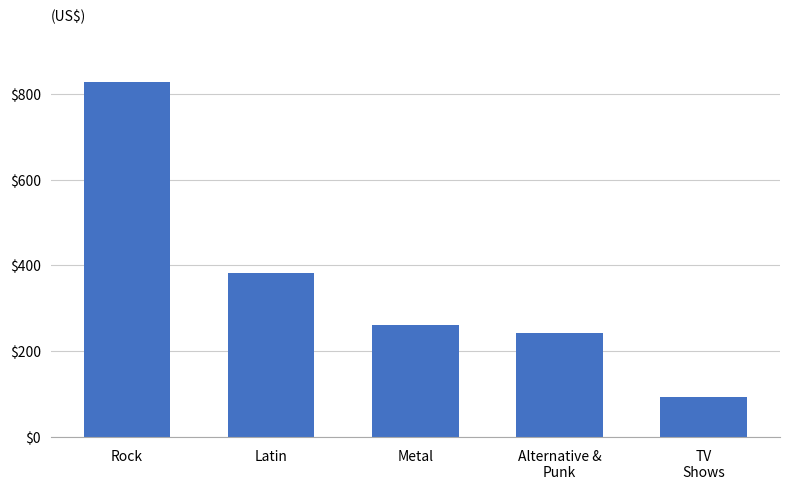

Which has a higher value, Latin or Alternative &
Punk?

Latin